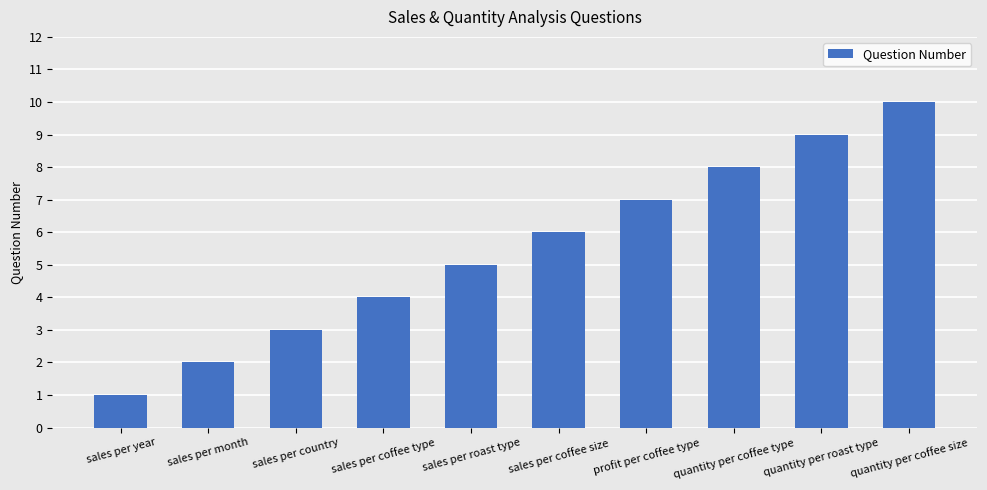

What is the minimum value shown in the chart?

1